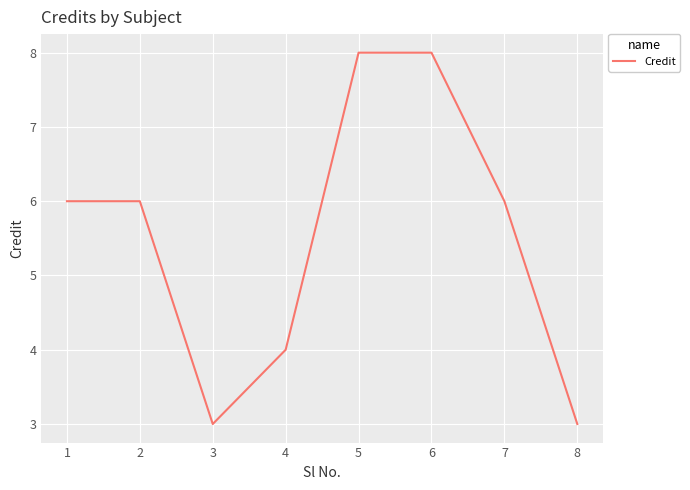

Reading left to right, extract all data points from this chart.

6	6	3	4	8	8	6	3